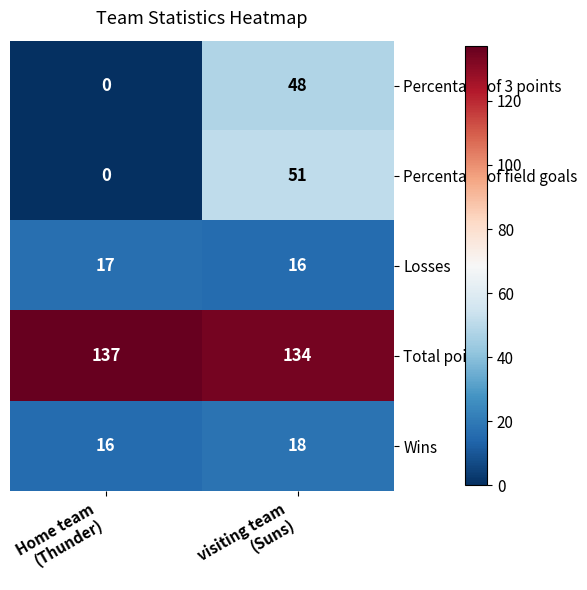

Which series has the largest range (max minus min)?

Percentage of field goals